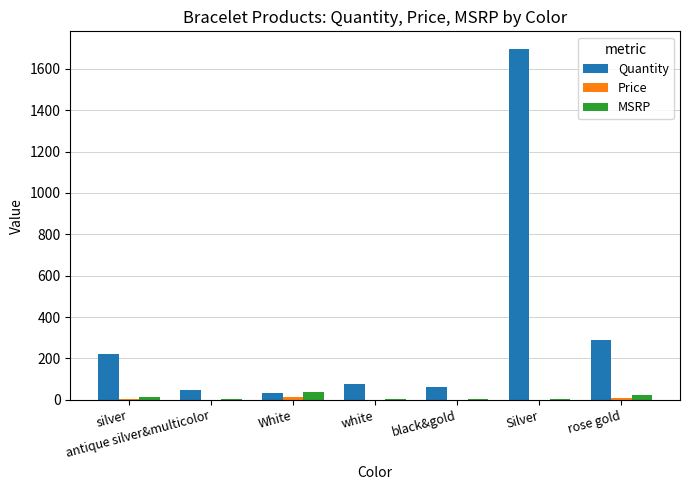

What is the maximum value for MSRP?

39.9